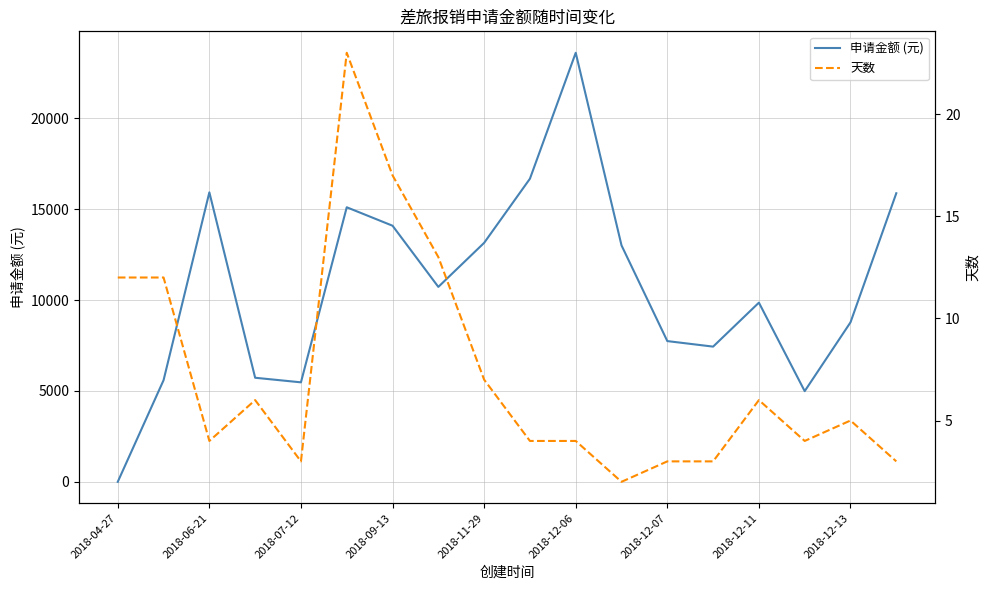

At how many categories does at least one series exceed 11584?

8